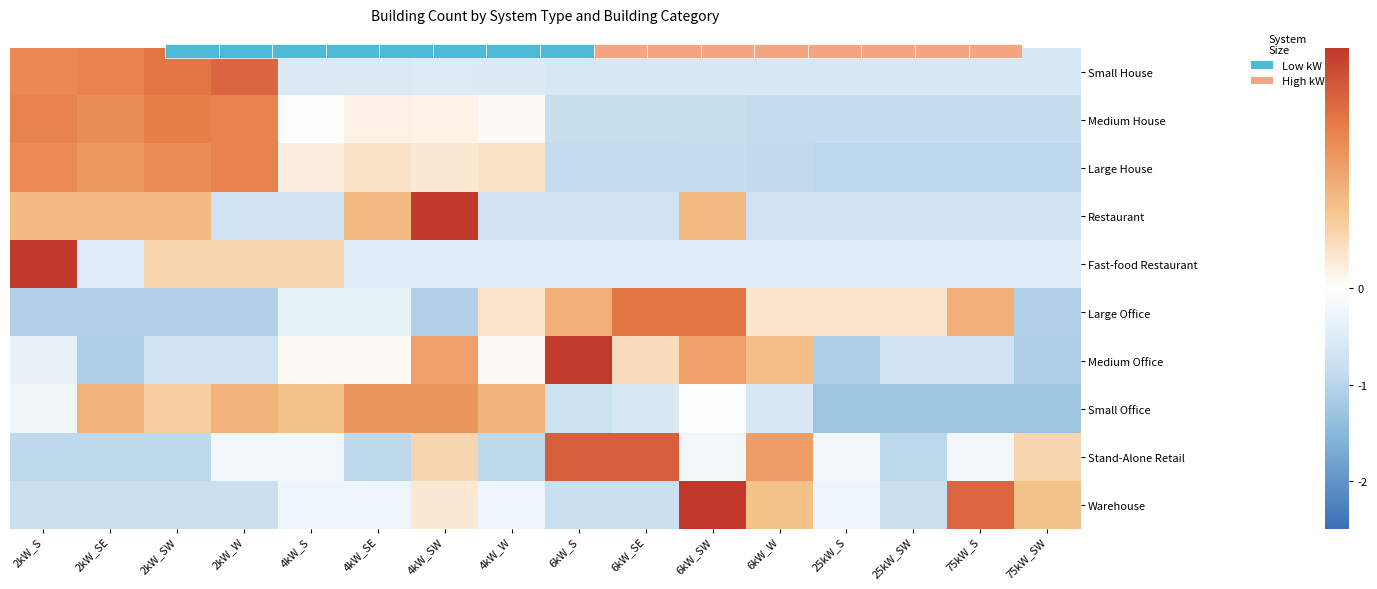

Is it true that Large Office equals -0.6 at 75kW_SW?

False